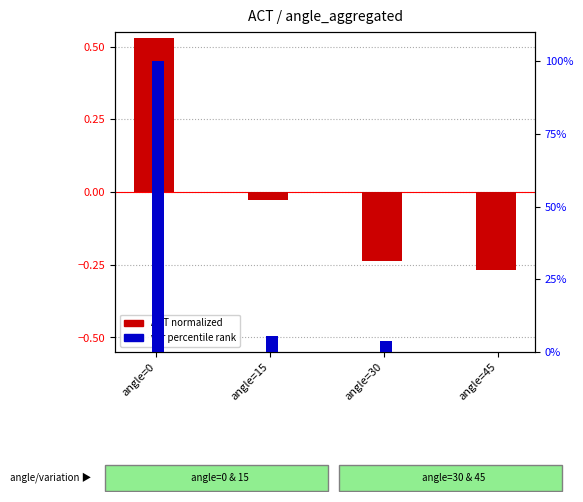

What is the smallest value displayed?

-0.3